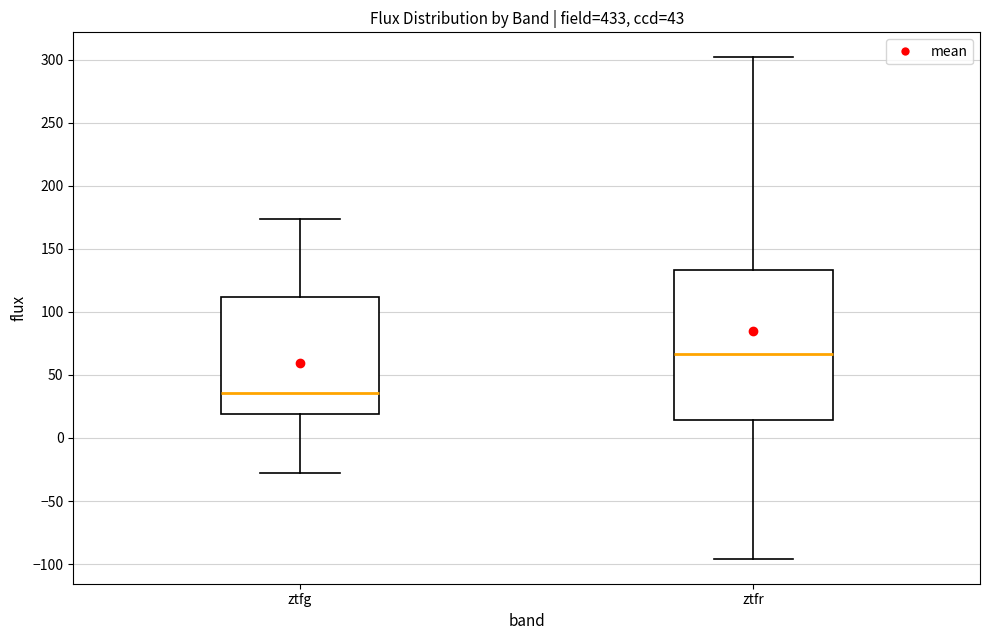

Comparing the boxes themselves (not the whiskers), which one is the tallest?

ztfr